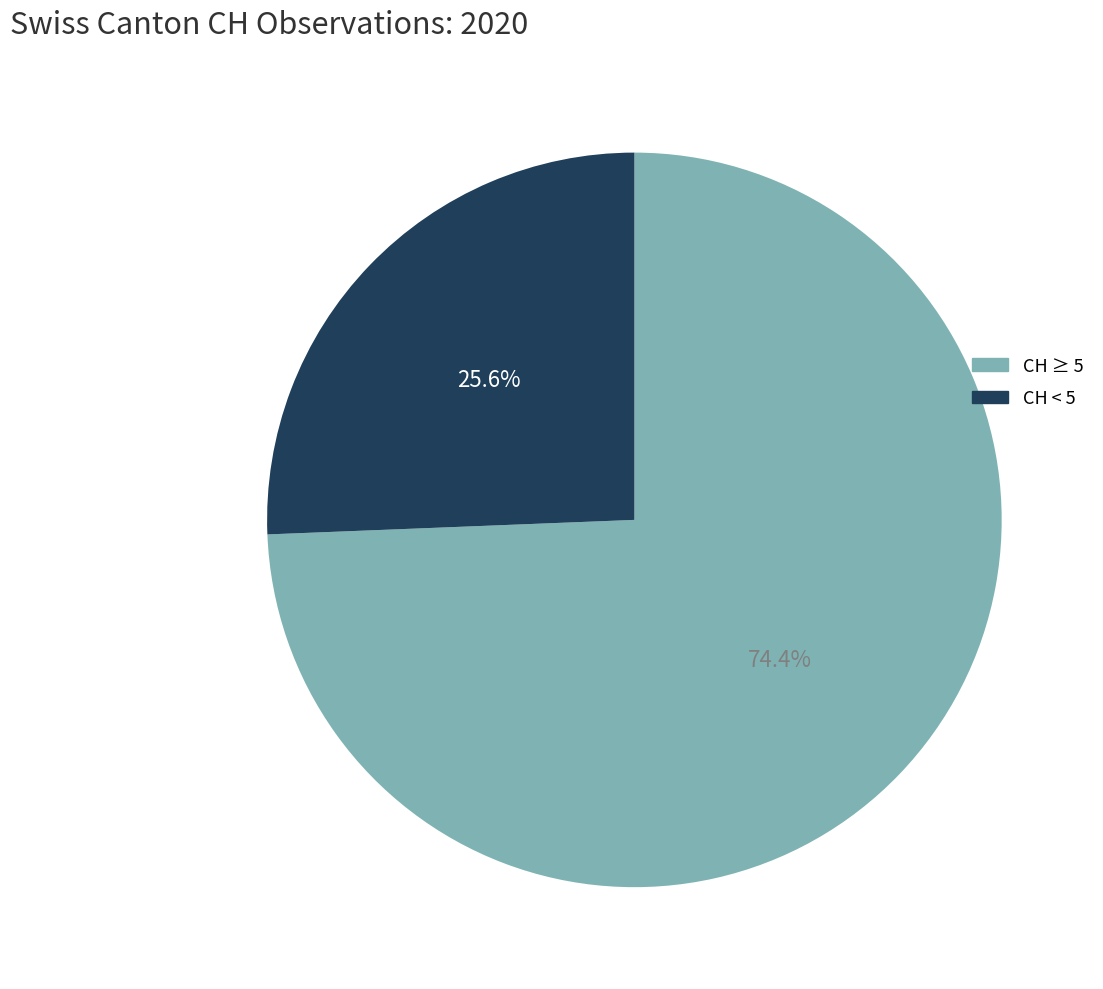

To the nearest percent, what is the difference between the largest and smallest slice percentages?

49%